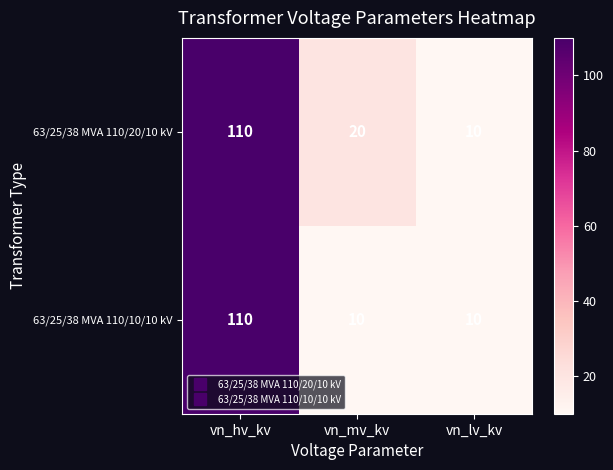

Reading right to left, extract all data points from this chart.

63/25/38 MVA 110/20/10 kV: 10	20	110
63/25/38 MVA 110/10/10 kV: 10	10	110